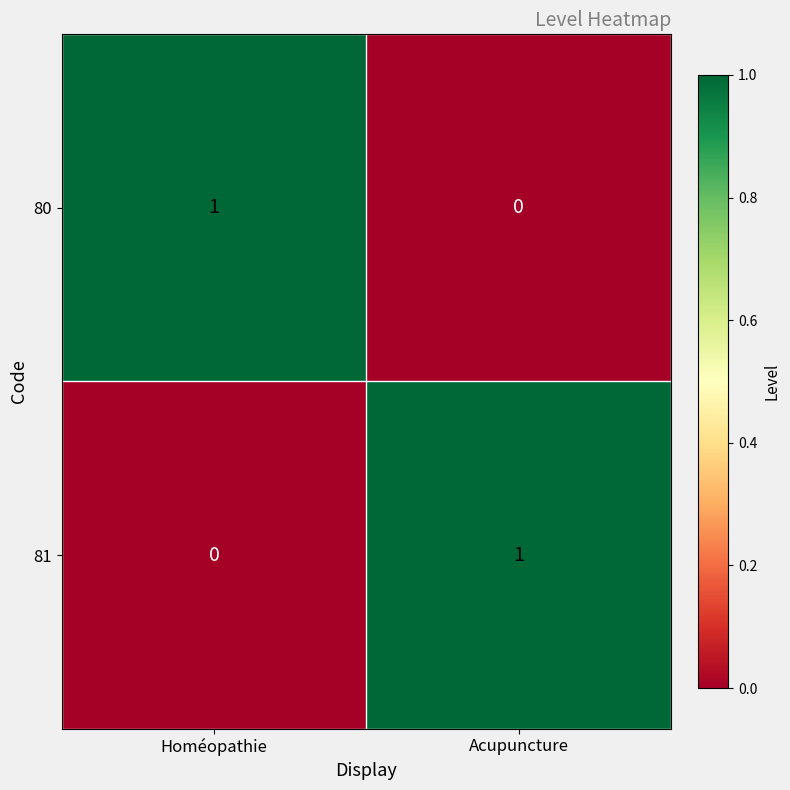

The value of 81 at Homéopathie is 0. True or false?

True